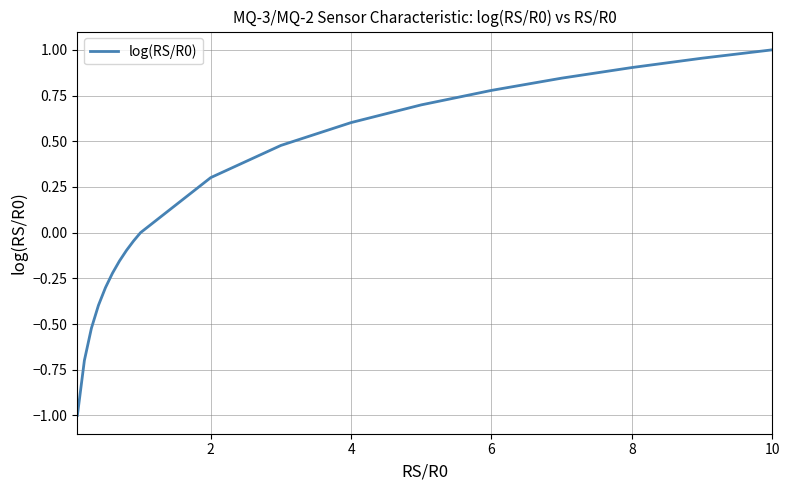

Count the number of categories in the chart.

19